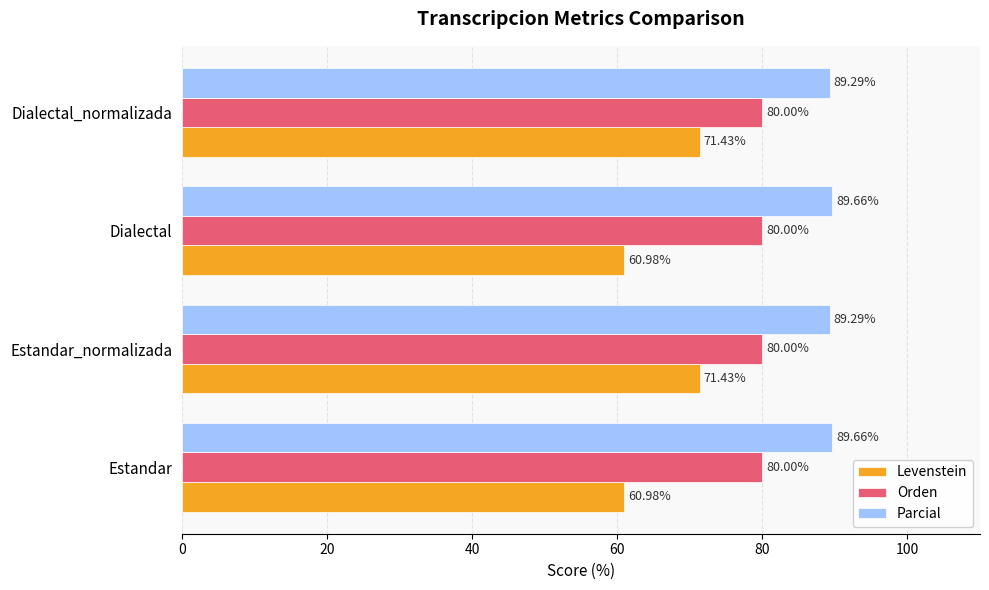

What is the spread (max minus min) of values at Estandar?

28.7